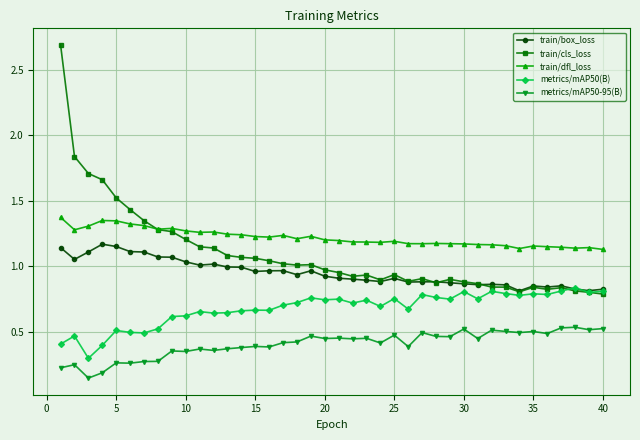

Which series has the largest total across all categories?

train/dfl_loss